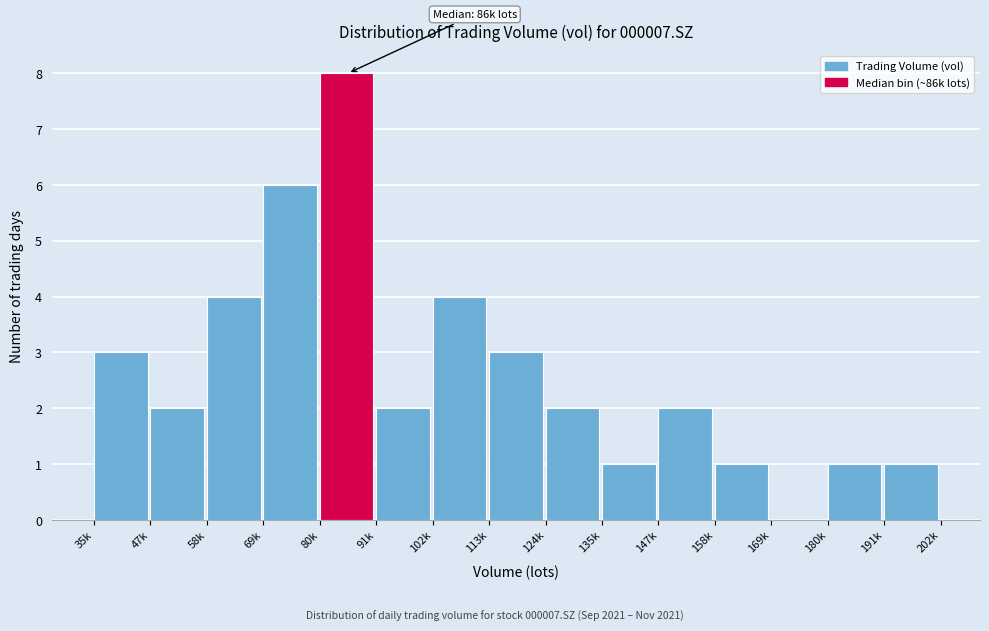

Reading left to right, what are all the values shown in this chart?

35k=3	47k=2	58k=4	69k=6	80k=8	91k=2	102k=4	113k=3	124k=2	135k=1	147k=2	158k=1	169k=0	180k=1	191k=1